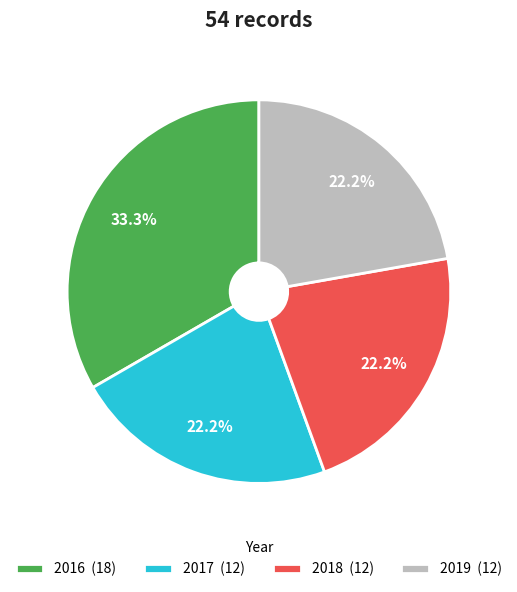

Which category has the biggest portion of the pie?

2016